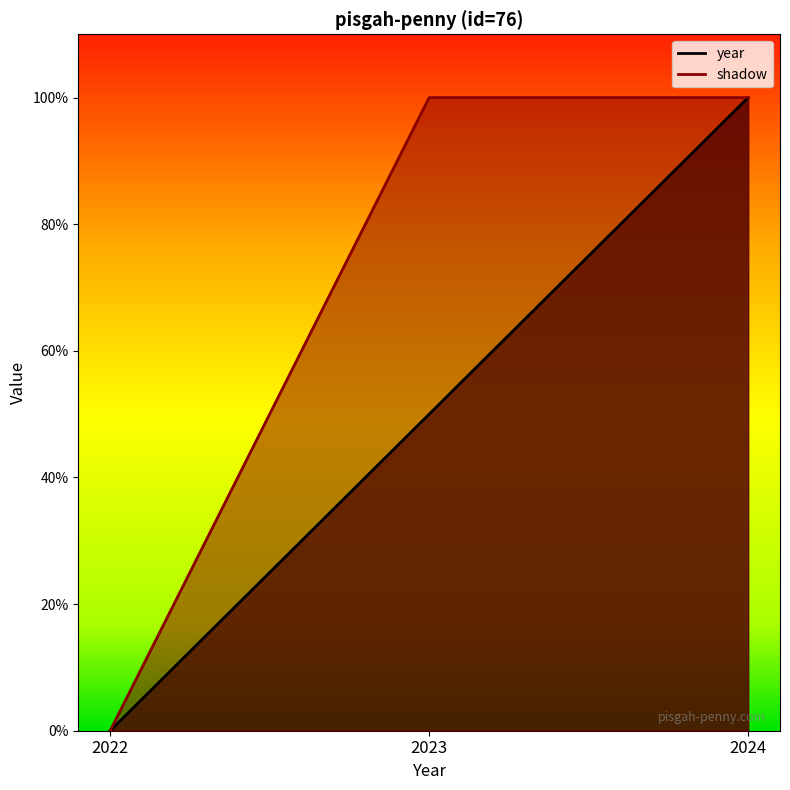

Between 2023 and 2022, which is larger?

2023